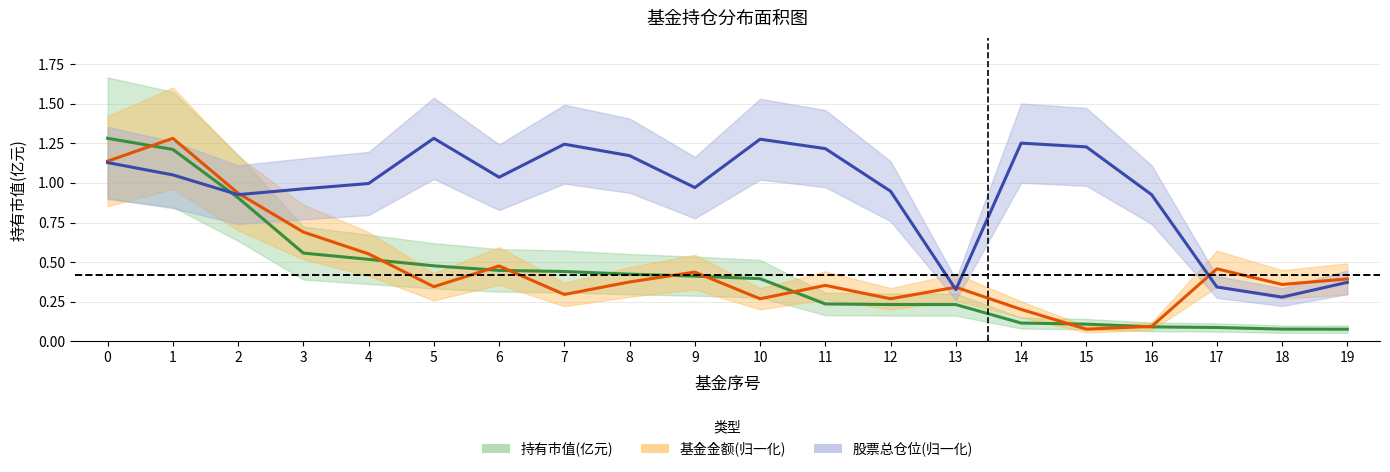

Reading left to right, transcribe all the data shown in this chart.

持有市值(亿元): 1.3	1.2	0.9	0.6	0.5	0.5	0.4	0.4	0.4	0.4	0.4	0.2	0.2	0.2	0.1	0.1	0.1	0.1	0.1	0.1
基金金额: 1.1	1.3	0.9	0.7	0.6	0.3	0.5	0.3	0.4	0.4	0.3	0.4	0.3	0.3	0.2	0.1	0.1	0.5	0.4	0.4
股票总仓位: 1.1	1.1	0.9	1.0	1.0	1.3	1.0	1.2	1.2	1.0	1.3	1.2	0.9	0.3	1.3	1.2	0.9	0.3	0.3	0.4